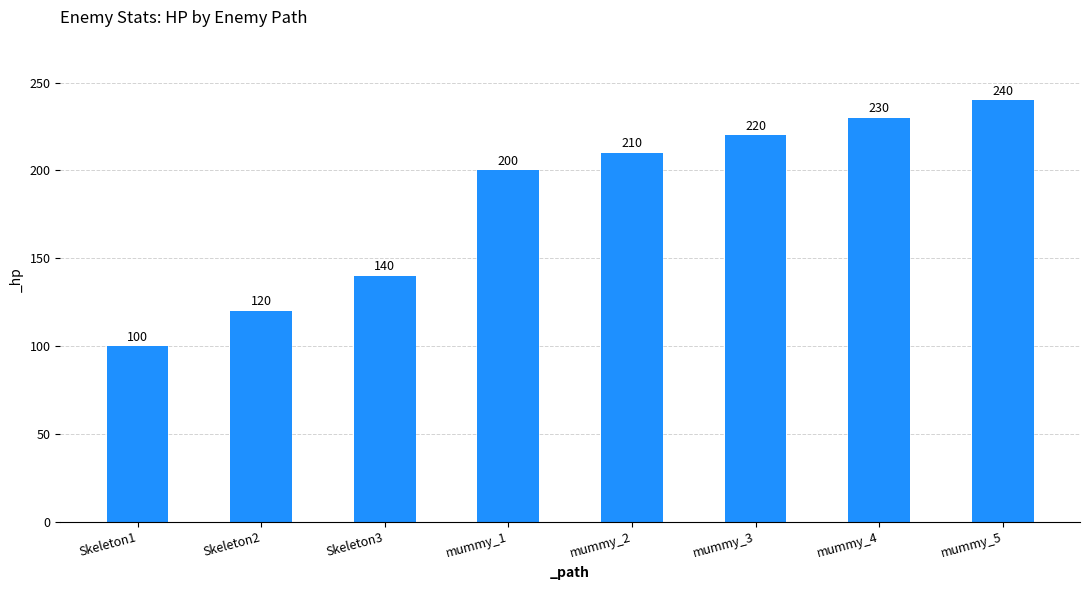

Reading left to right, extract all data points from this chart.

100	120	140	200	210	220	230	240